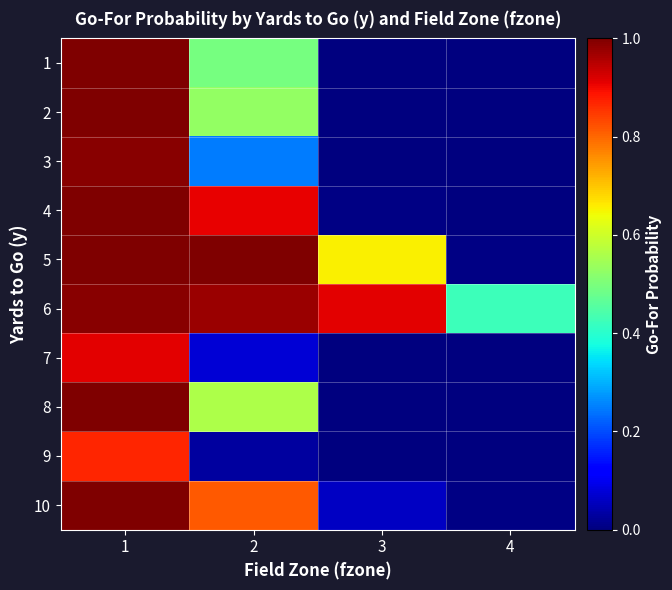

At which category does the chart reach its peak across all series?

1